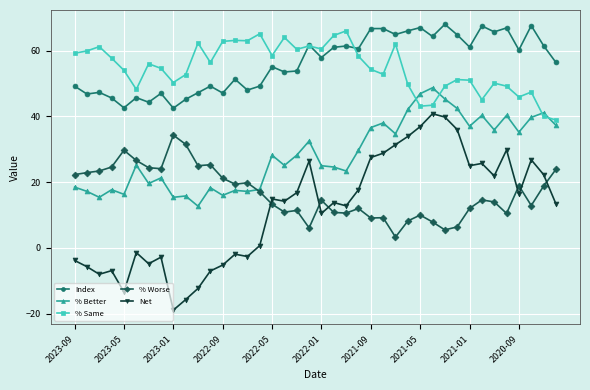

What is the difference between the maximum and minimum values in the Net series?

59.7